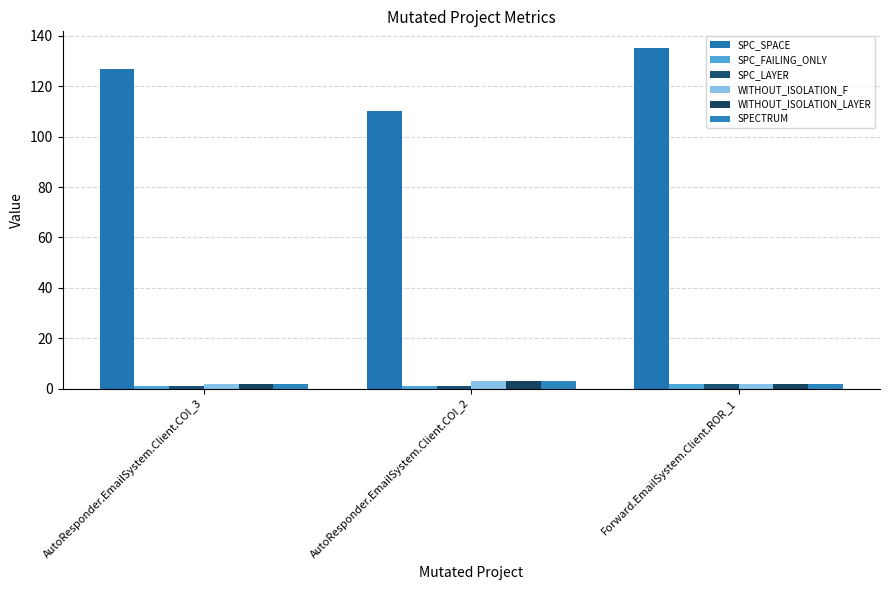

What is the total value across all series at Forward.EmailSystem.Client.ROR_1?

145